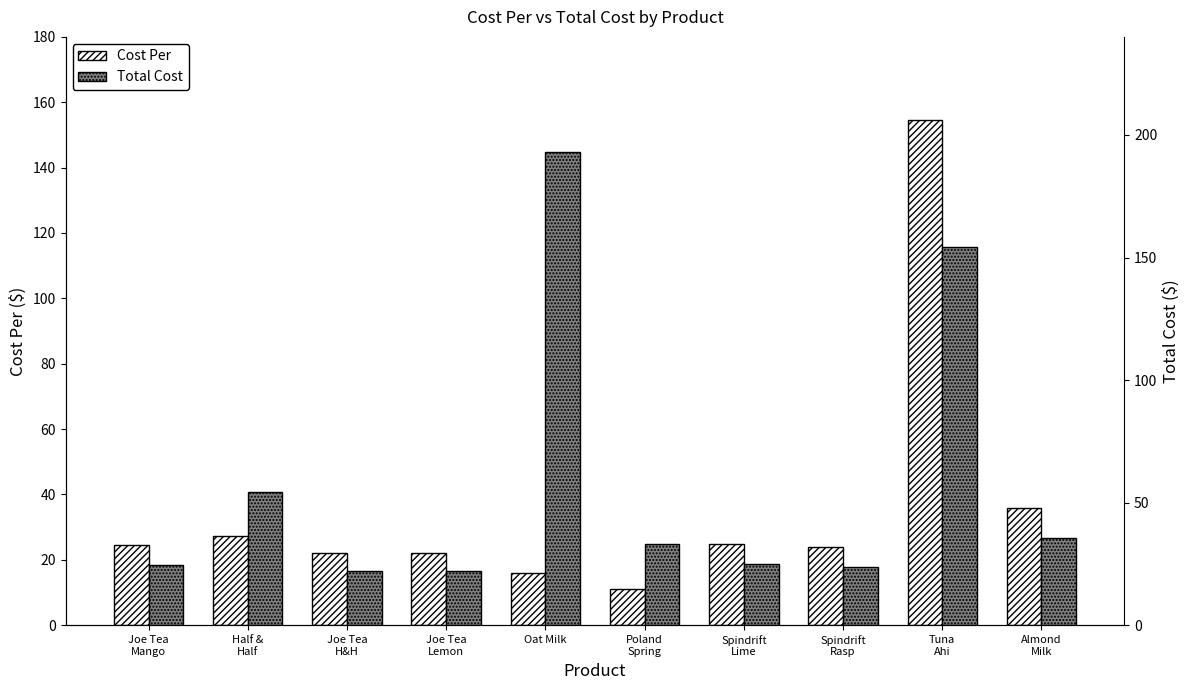

What is the difference between the second highest and minimum values in the Cost Per series?

24.7